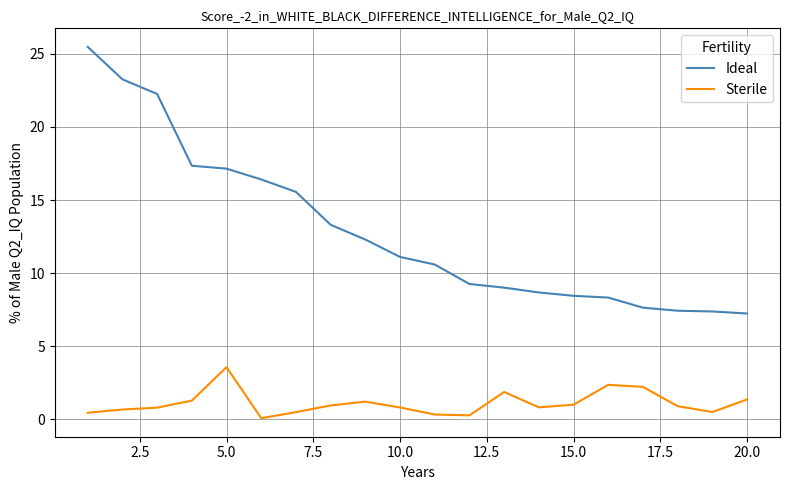

True or false: Ideal and Sterile cross at least once.

False